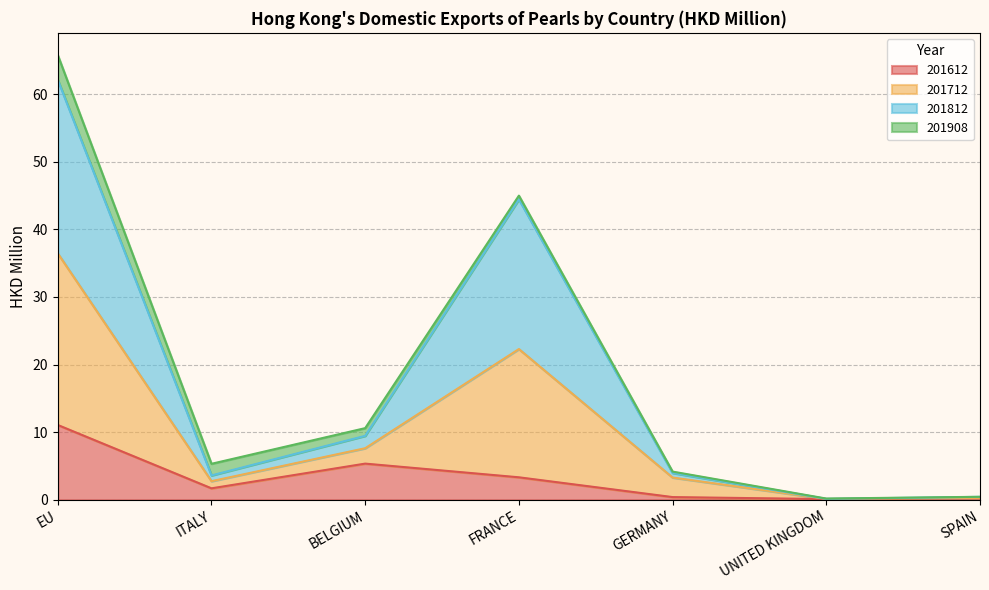

Where is the first local maximum for 201712?

FRANCE